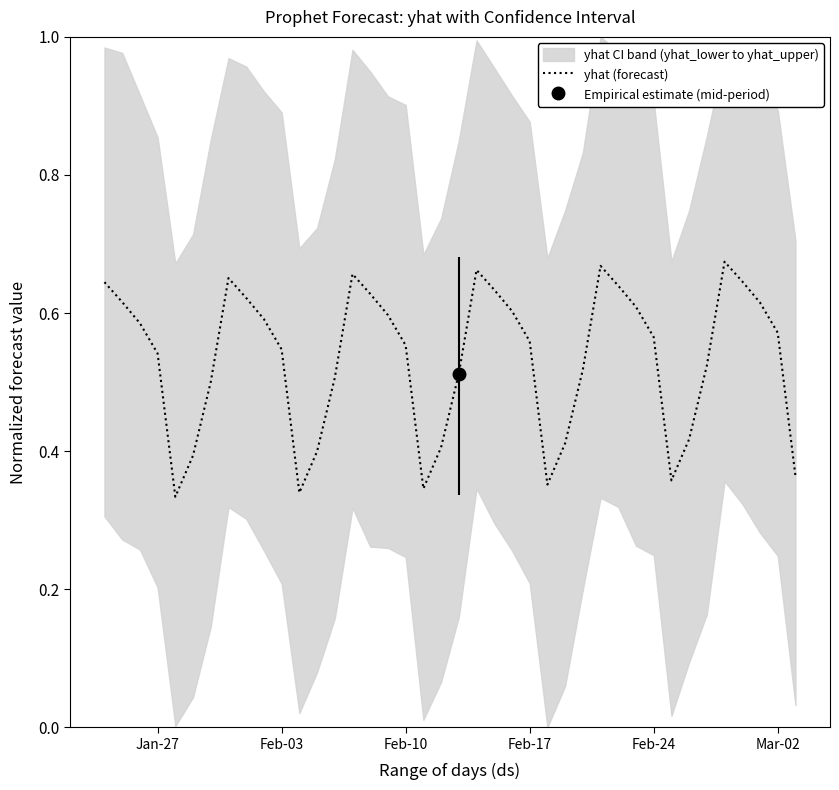

Reading left to right, transcribe all the data shown in this chart.

0.6	0.6	0.6	0.5	0.3	0.4	0.5	0.7	0.6	0.6	0.5	0.3	0.4	0.5	0.7	0.6	0.6	0.6	0.3	0.4	0.5	0.7	0.6	0.6	0.6	0.4	0.4	0.5	0.7	0.6	0.6	0.6	0.4	0.4	0.5	0.7	0.6	0.6	0.6	0.4